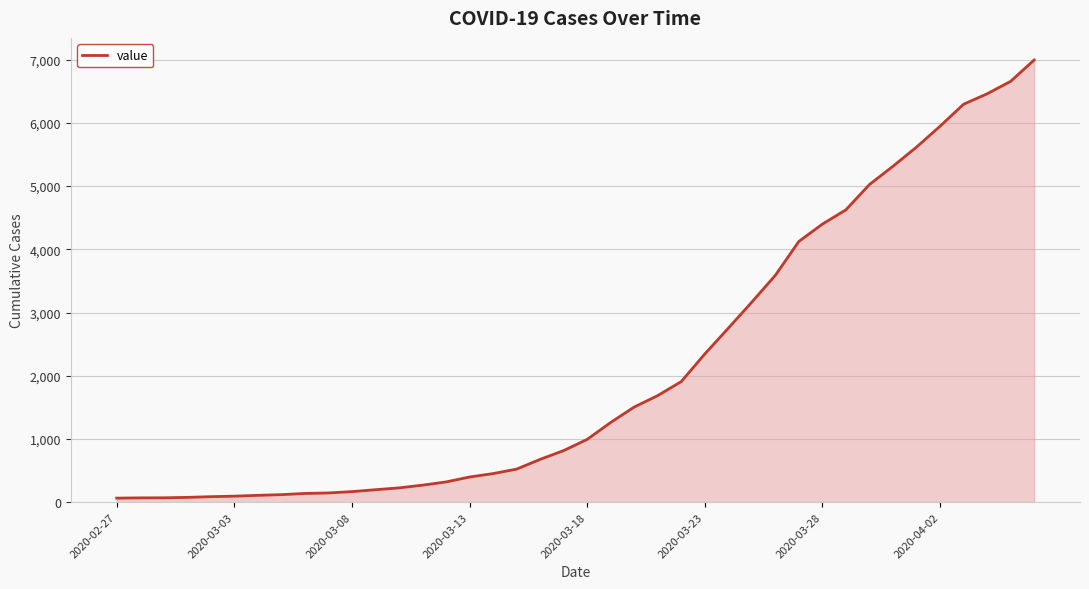

What is the maximum value shown in the chart?

6995